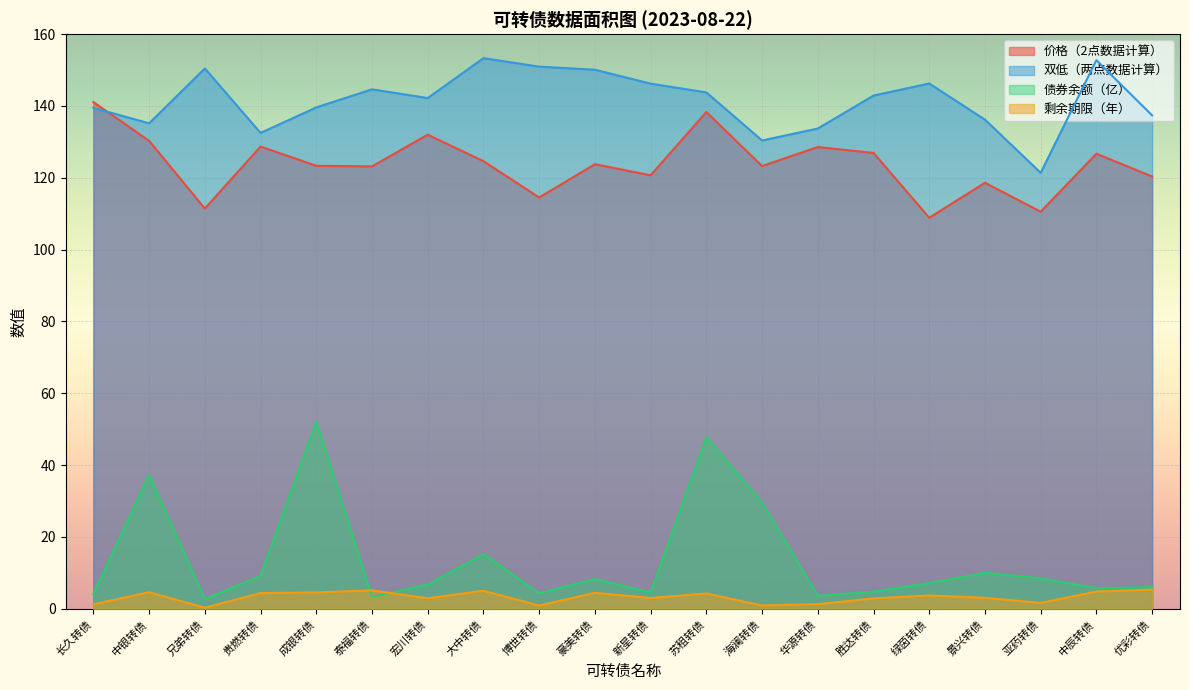

What is the total value across all series at 豪美转债?

286.5